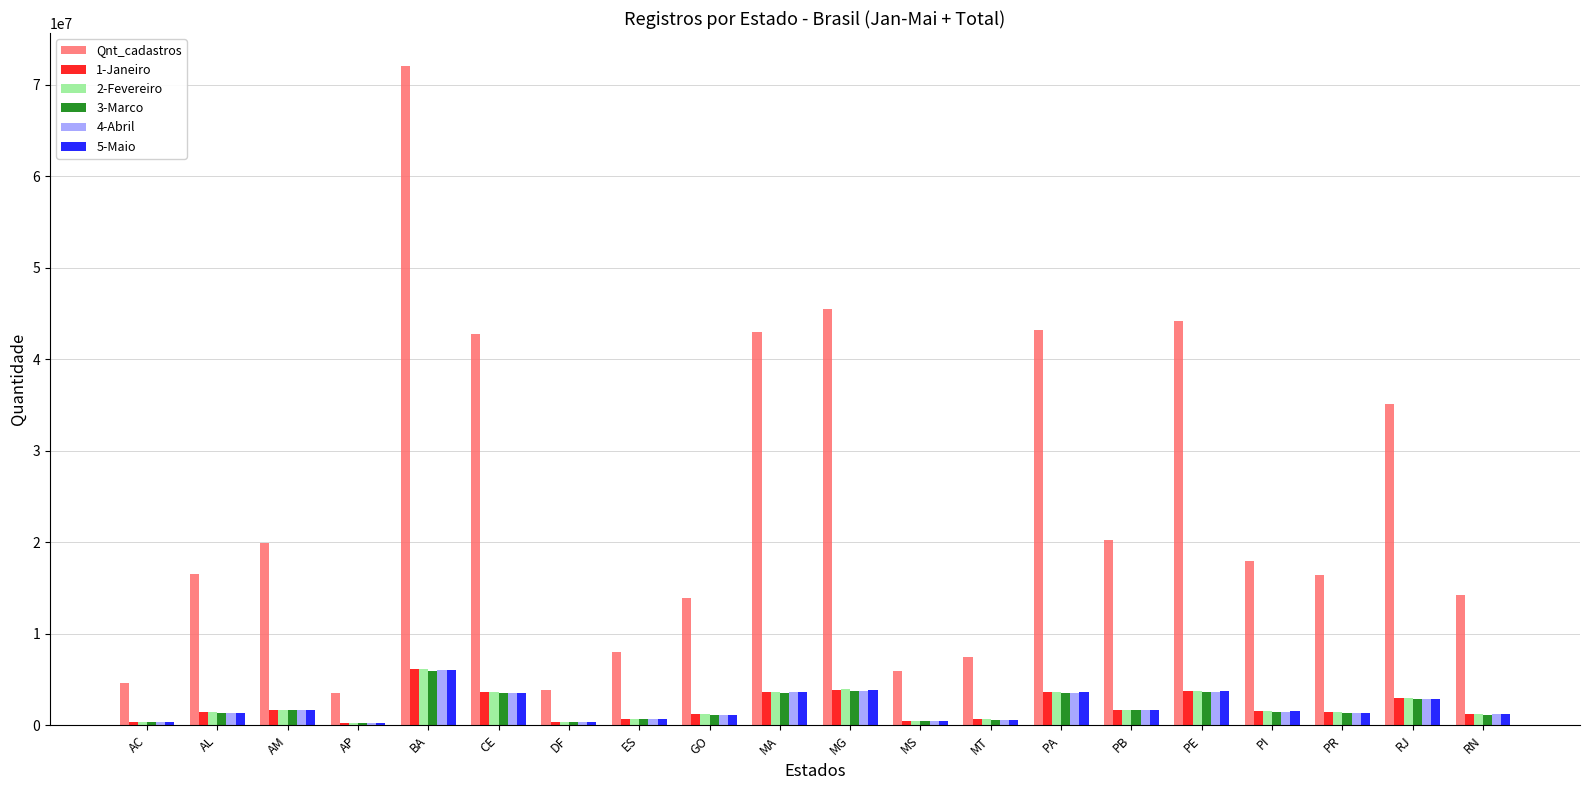

What are all the series names shown in the legend?

Qnt_cadastros, 1-Janeiro, 2-Fevereiro, 3-Marco, 4-Abril, 5-Maio